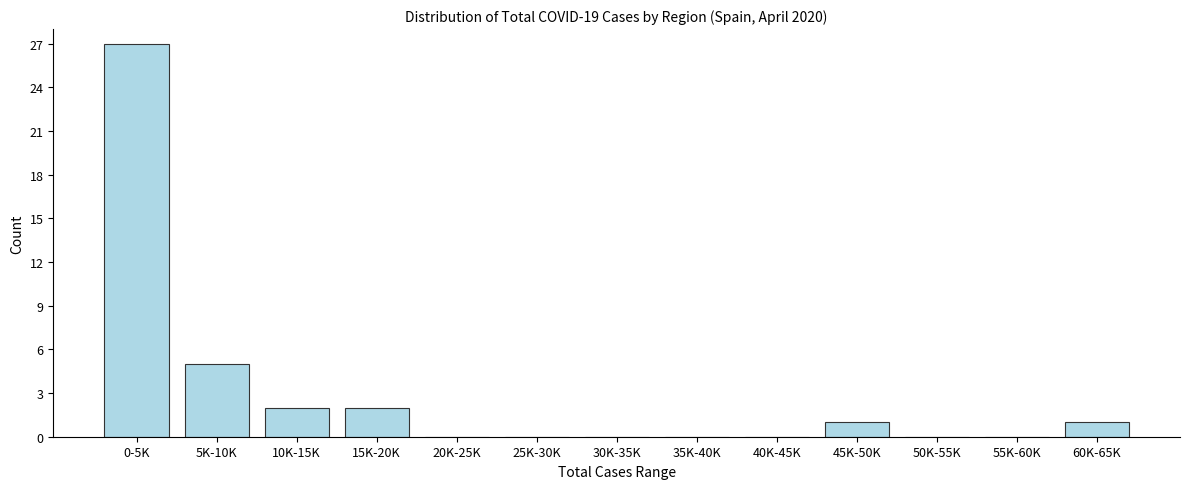

Reading right to left, extract all data points from this chart.

60K-65K=1	55K-60K=0	50K-55K=0	45K-50K=1	40K-45K=0	35K-40K=0	30K-35K=0	25K-30K=0	20K-25K=0	15K-20K=2	10K-15K=2	5K-10K=5	0-5K=27